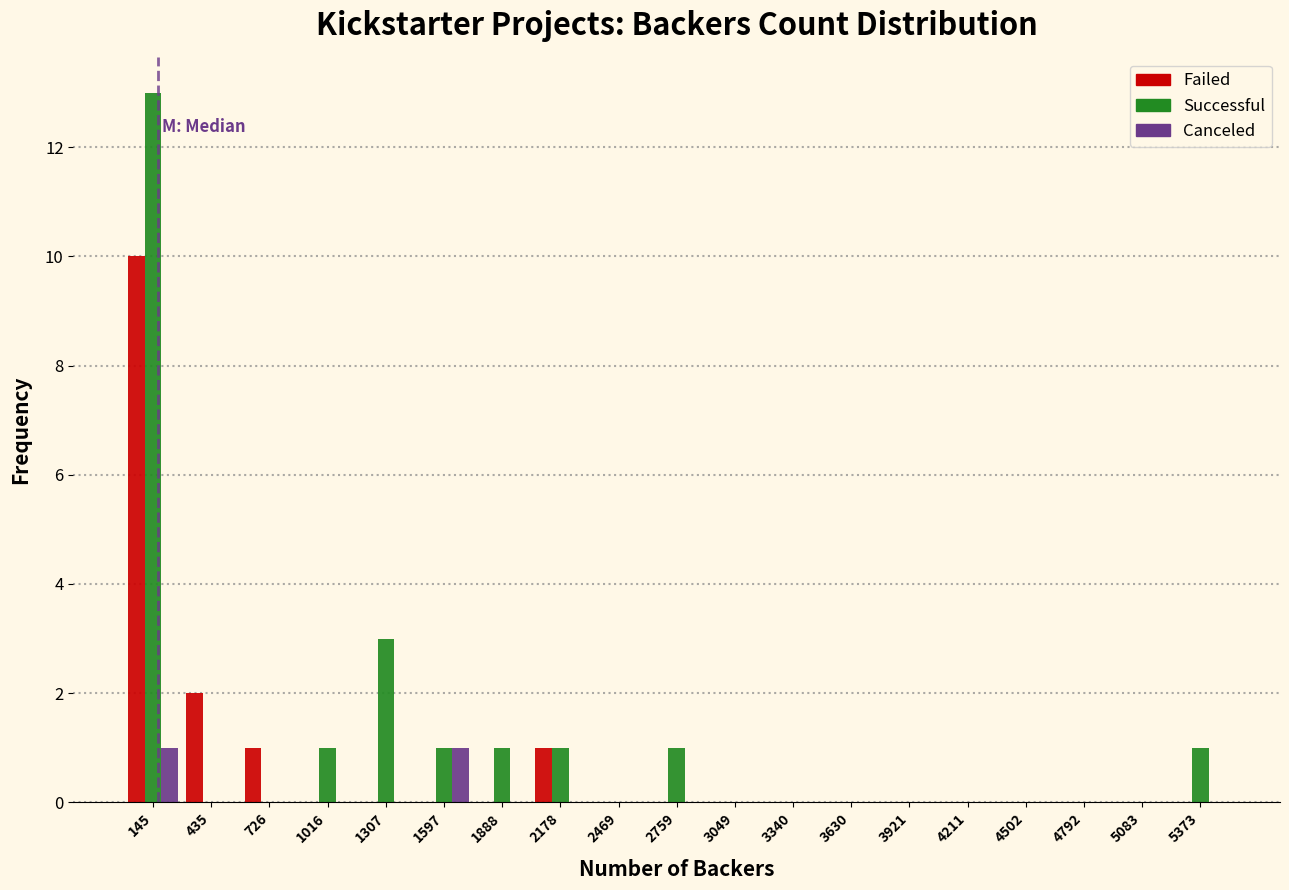

In the Failed series, which range on the x-axis has the tallest bar?

0 to 300